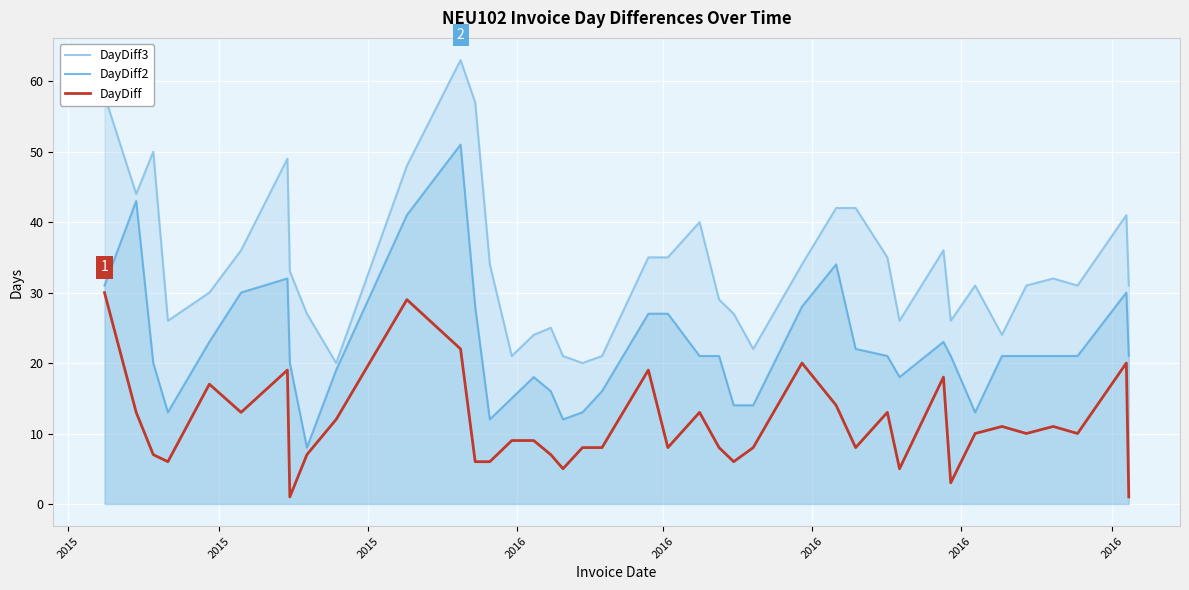

True or false: DayDiff and DayDiff3 intersect in this chart.

False